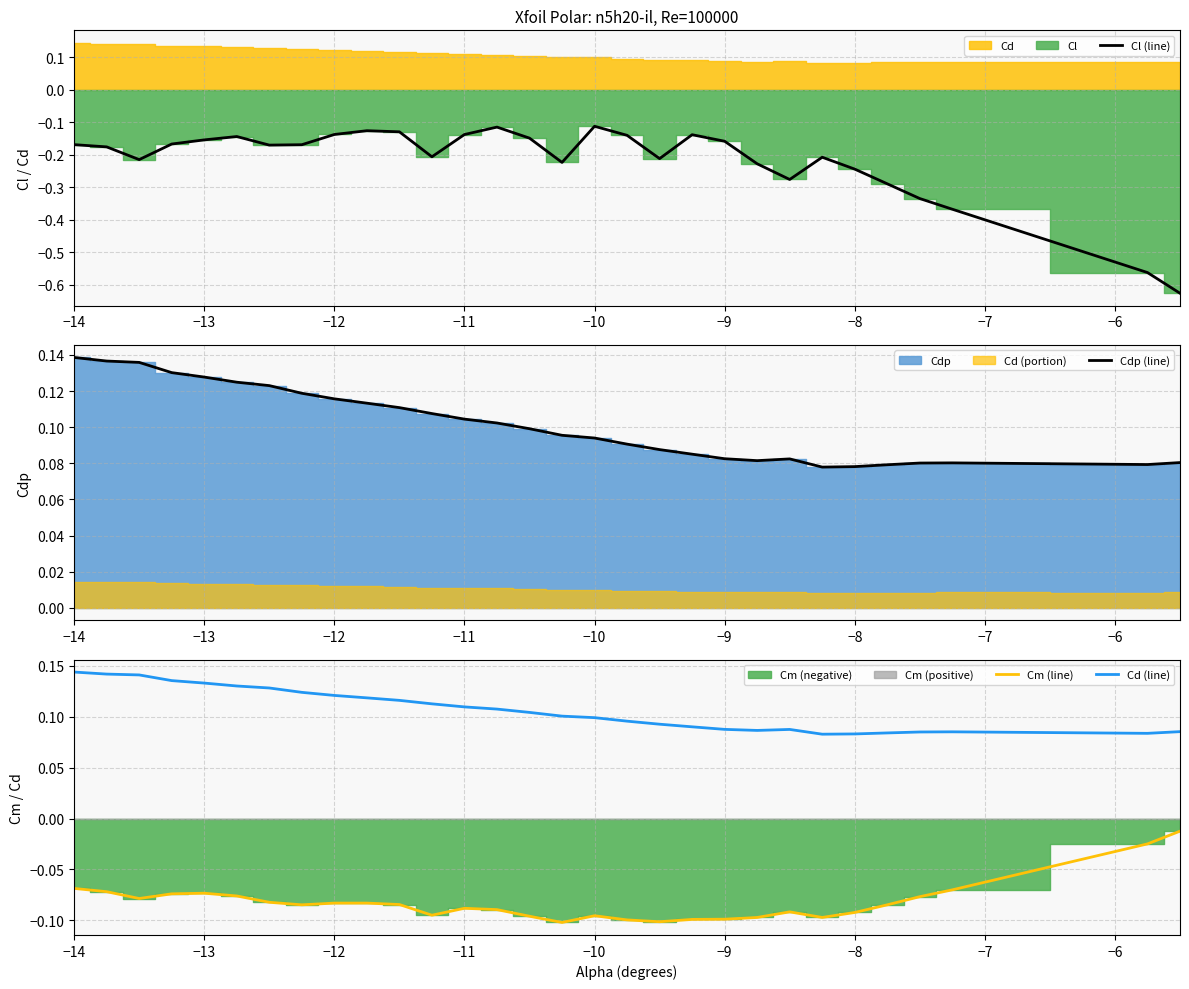

True or false: Cd (line) and Cm (line) intersect in this chart.

False